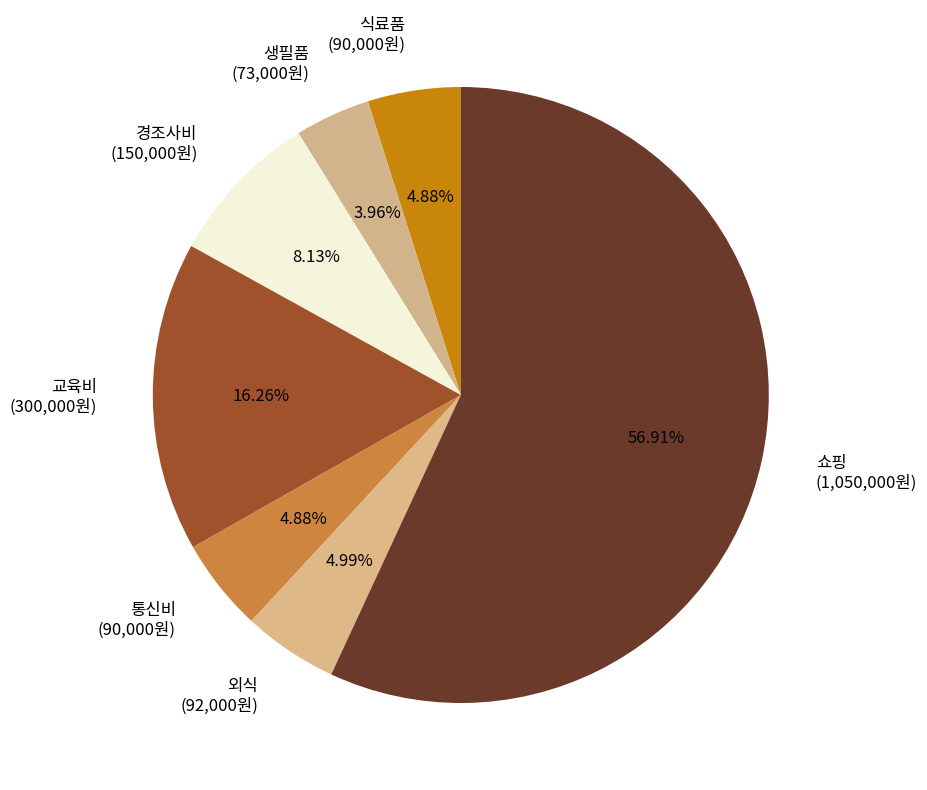

Do 식료품 (90,000원) and 생필품 (73,000원) together represent more than half of the pie?

No